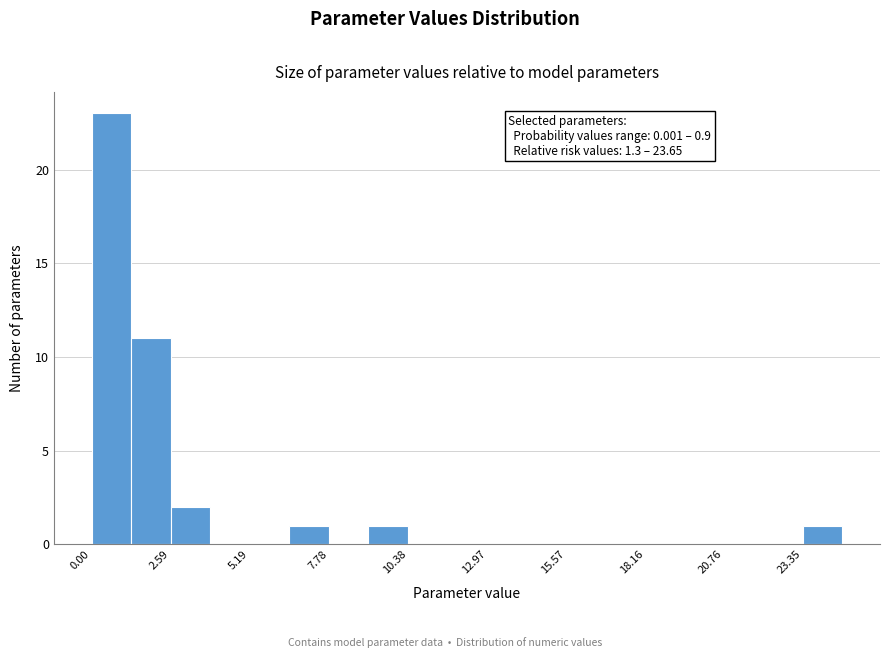

Around what value on the x-axis is the tallest bar? Give the approximate position of its centre, as read against the axis.

0.5